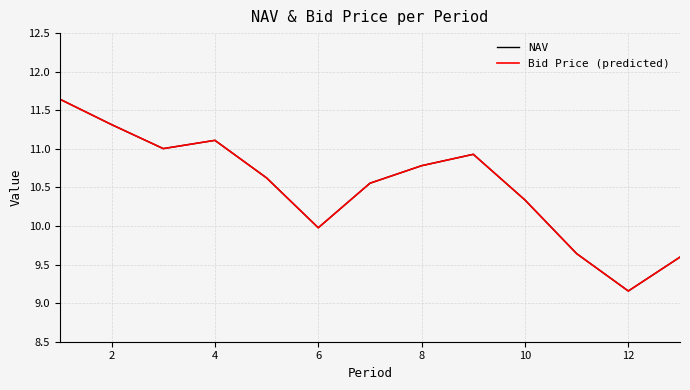

True or false: NAV and Bid Price (predicted) intersect in this chart.

False